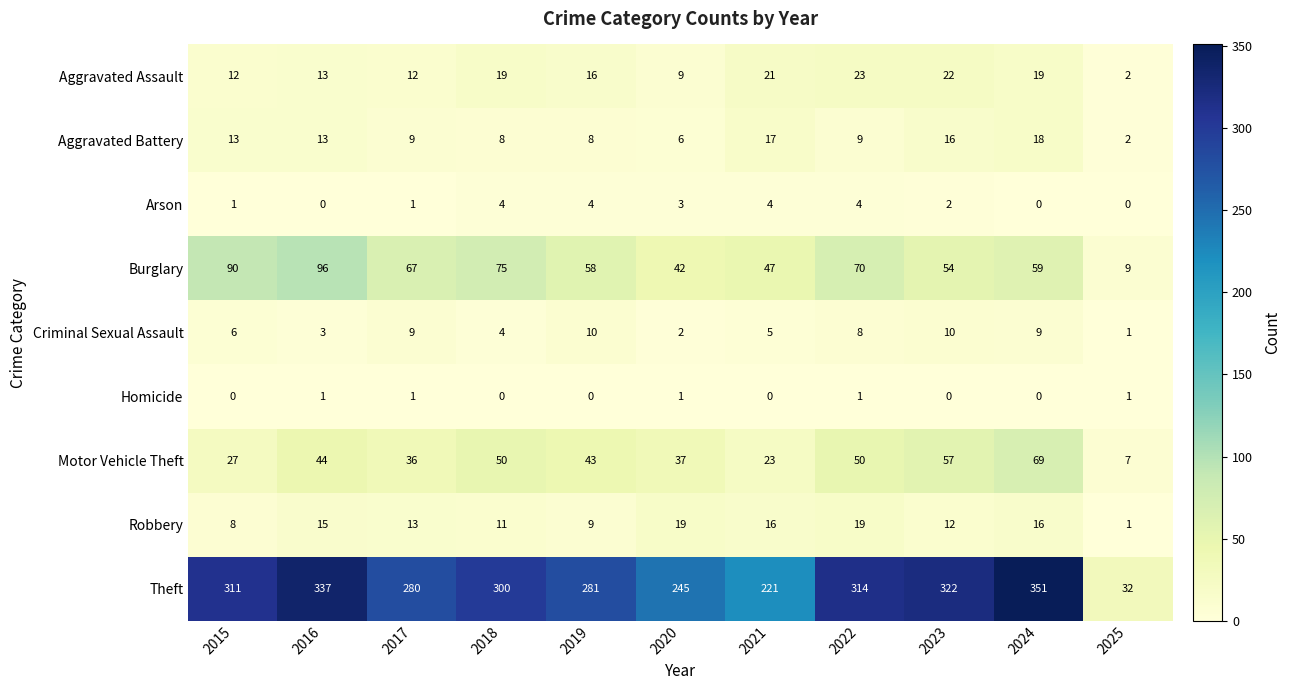

Rank the series by their maximum value, from highest to lowest.

Theft, Burglary, Motor Vehicle Theft, Aggravated Assault, Robbery, Aggravated Battery, Criminal Sexual Assault, Arson, Homicide